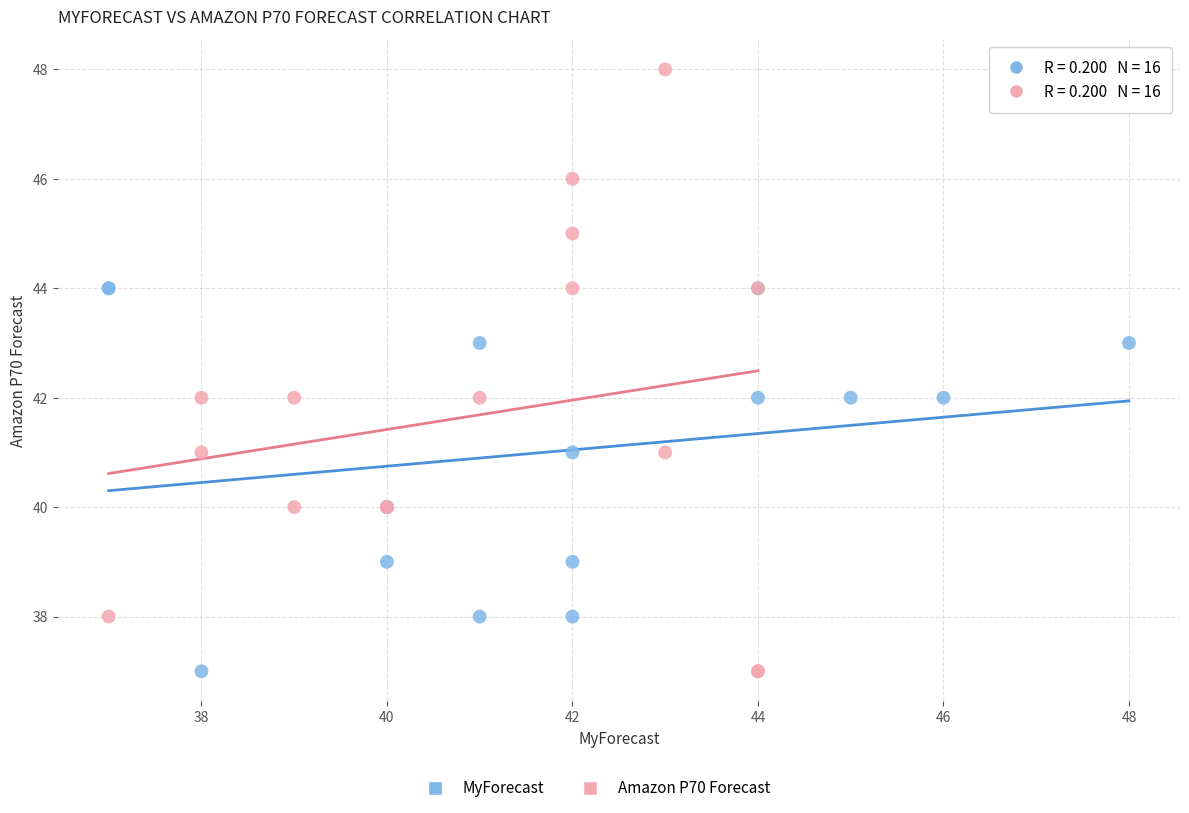

Which series contains the highest Y value?

Amazon P70 Forecast